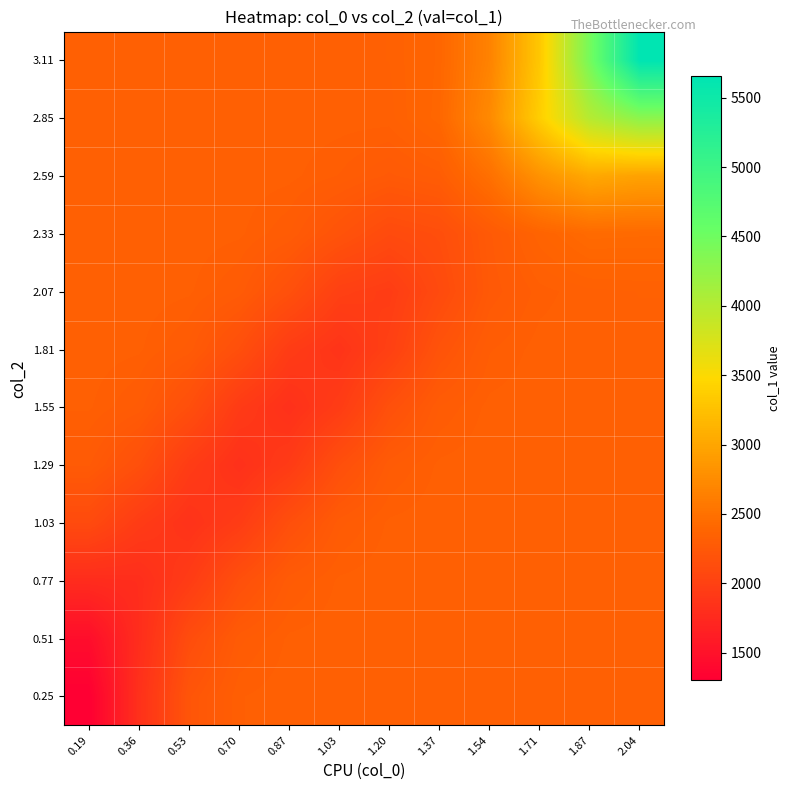

What is the total value across all series at 1.54?

28689.0